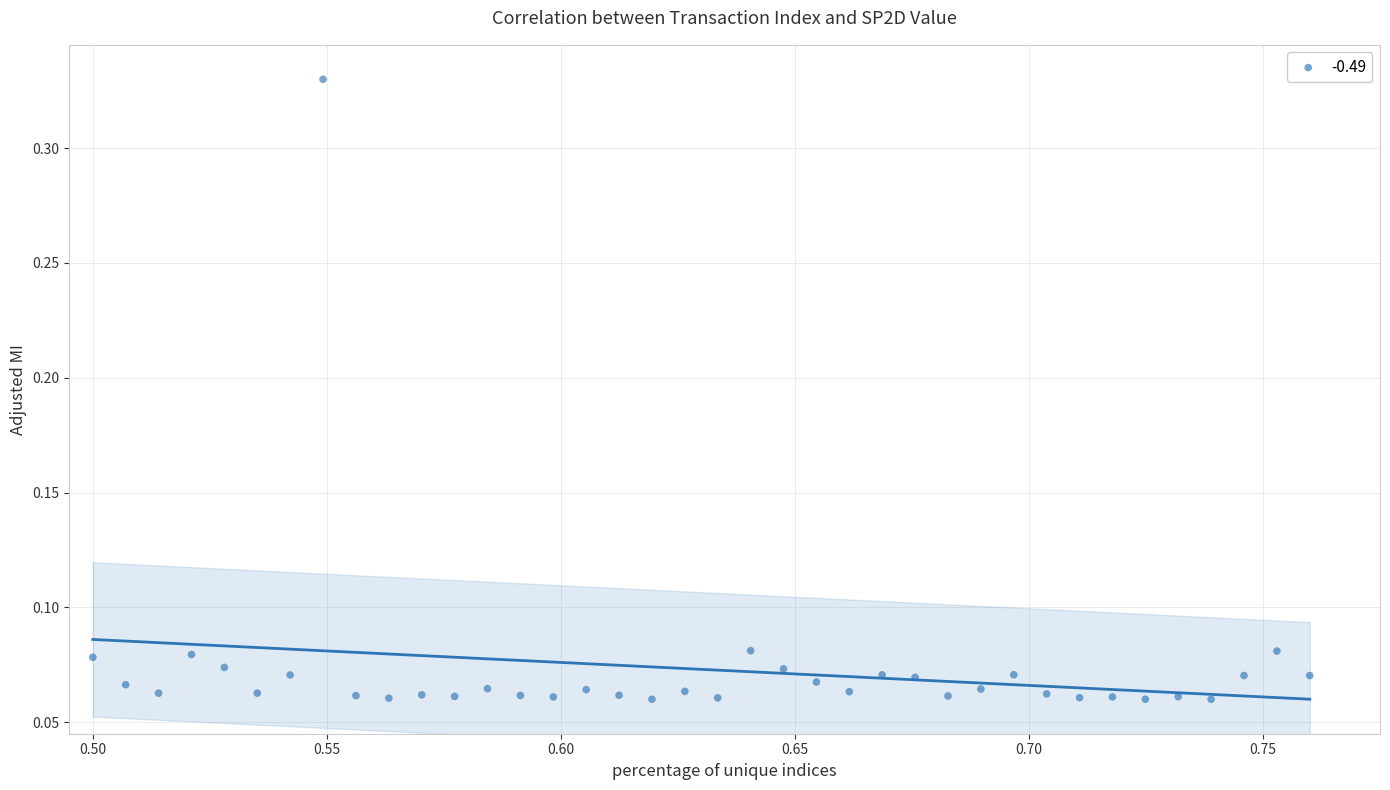

How many data points are displayed?

38